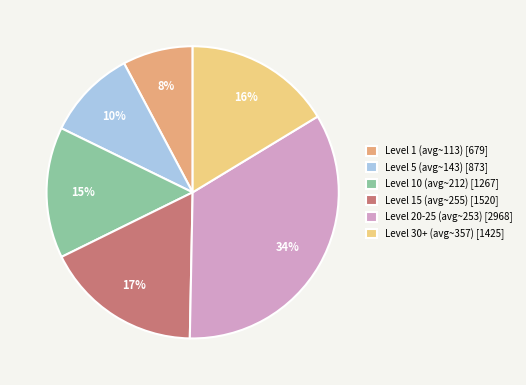

Which slice is the smallest?

Level 1 (avg~113) [679]